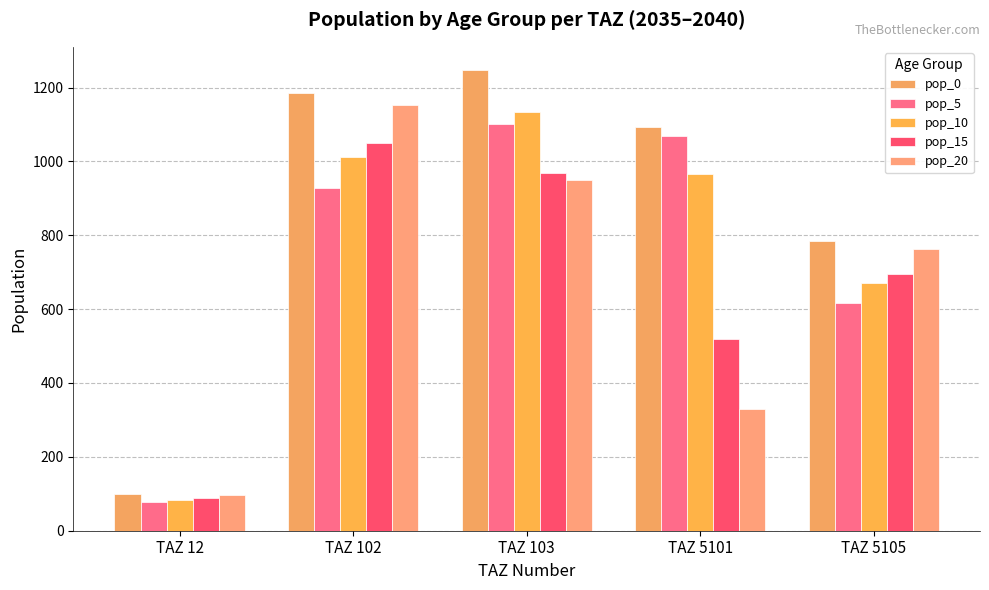

How many values in the pop_0 series are below 1093?

2